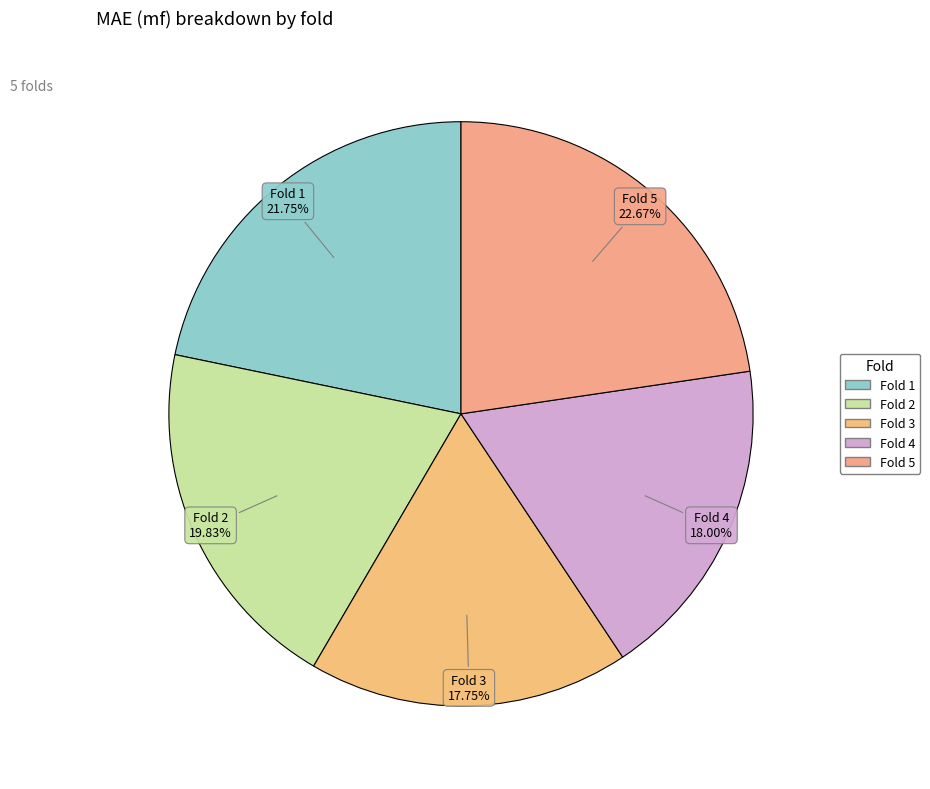

How many slices are in this pie chart?

5